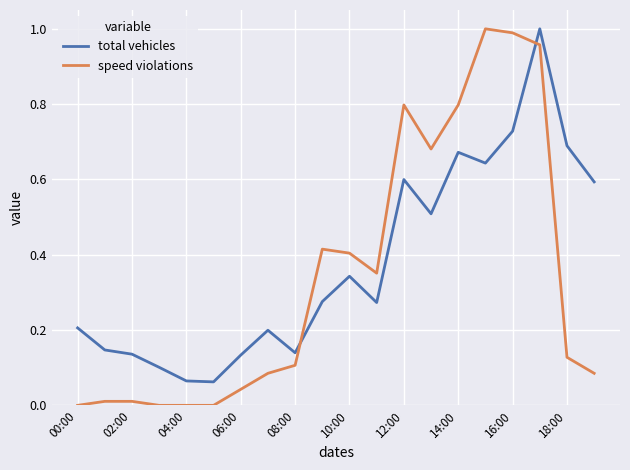

What are all the series names shown in the legend?

total vehicles, speed violations